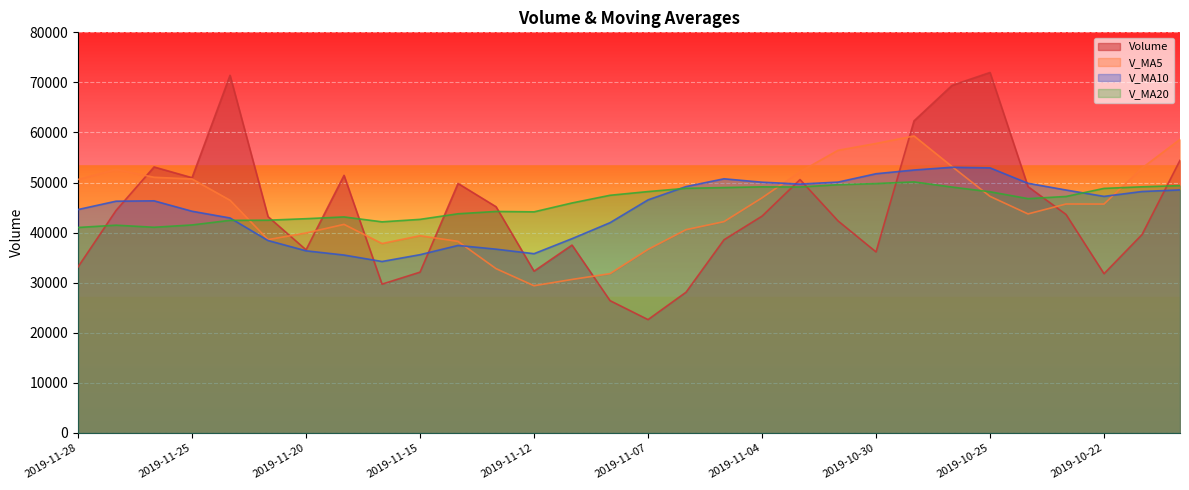

How many lines are shown in the chart?

4